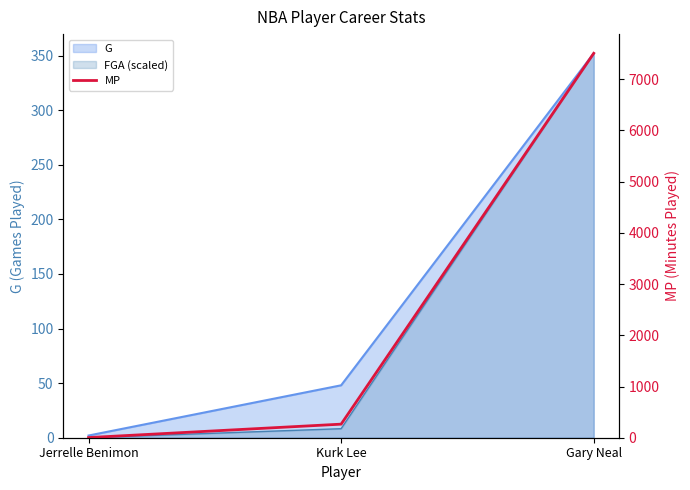

What is the label of the 3rd point from the left?

Gary Neal